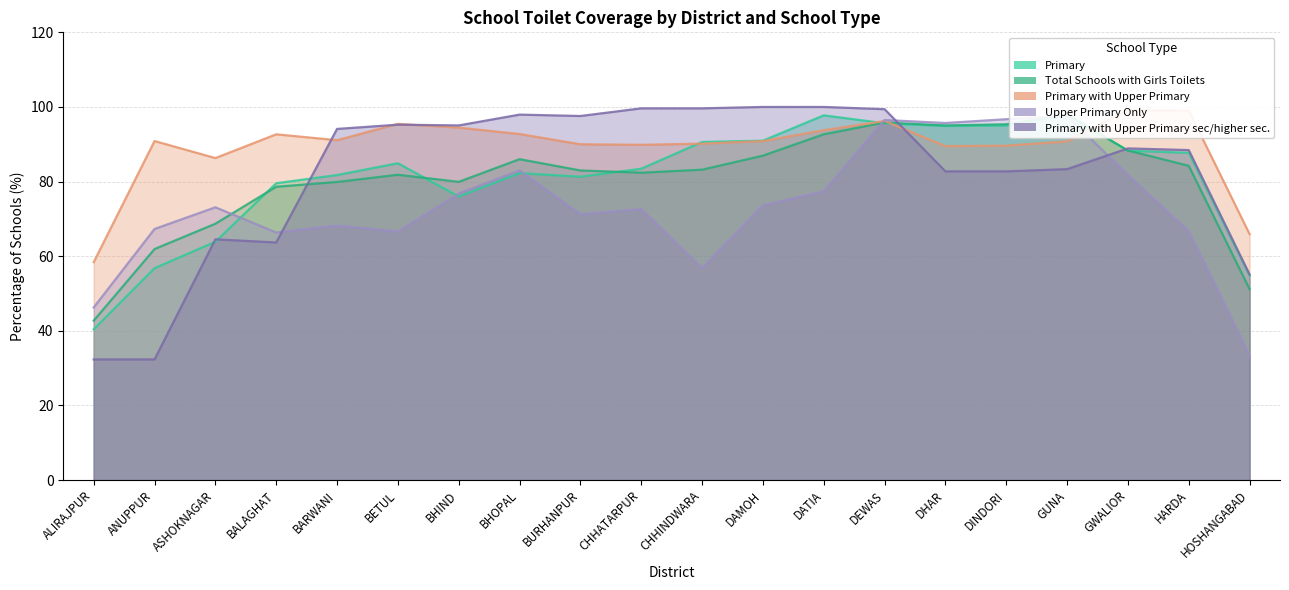

The Primary with Upper Primary sec/higher sec. series shows 156.3 at BURHANPUR. True or false?

False